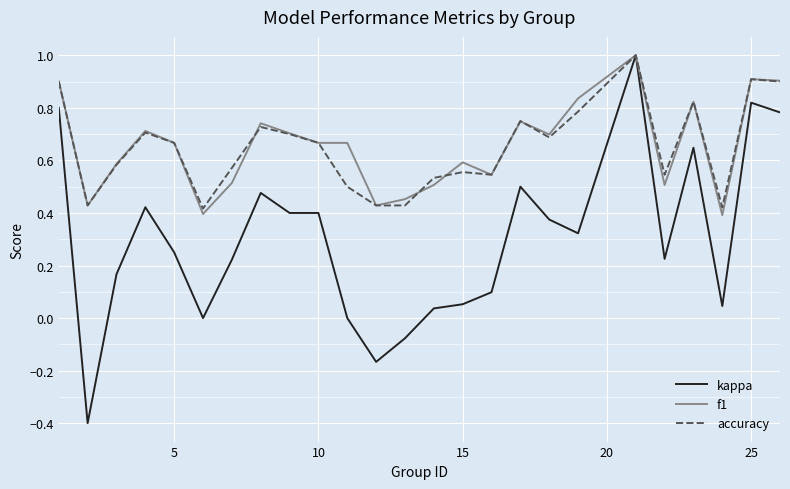

At how many categories does at least one series exceed 0?

25